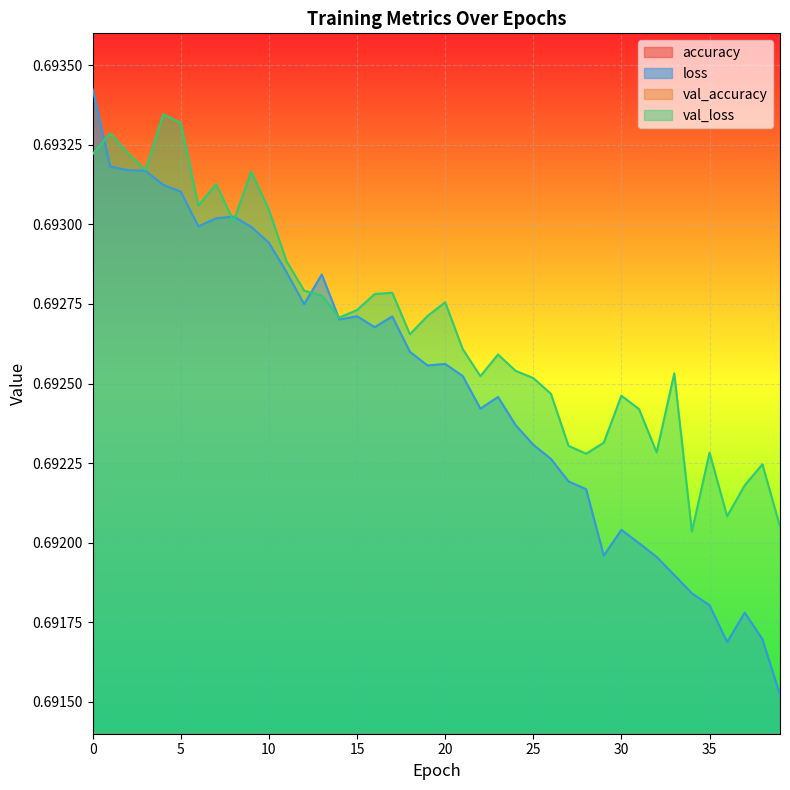

True or false: val_loss has more than 0 interior local peaks.

True